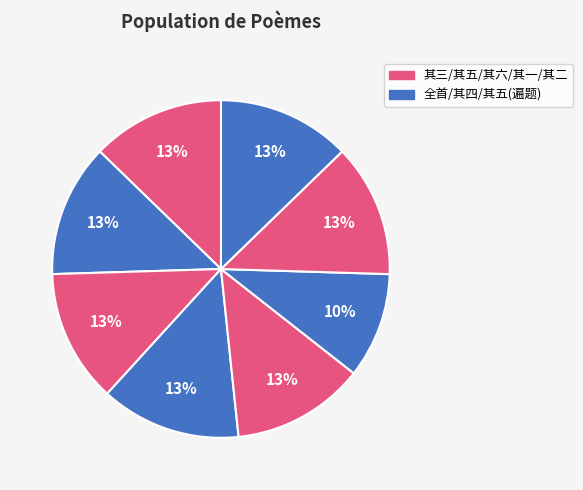

Count the number of slices in the pie.

8